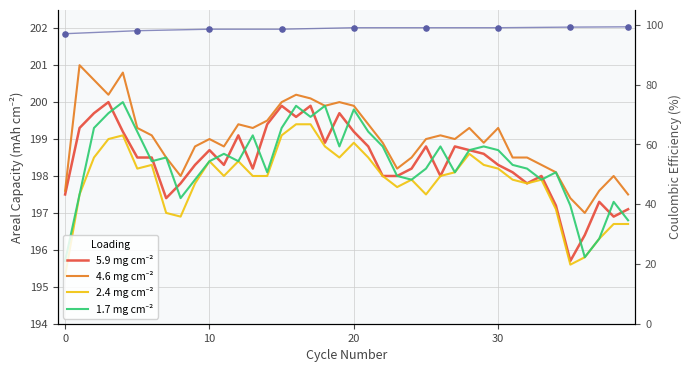

What is the total value across all series at 5?

795.2